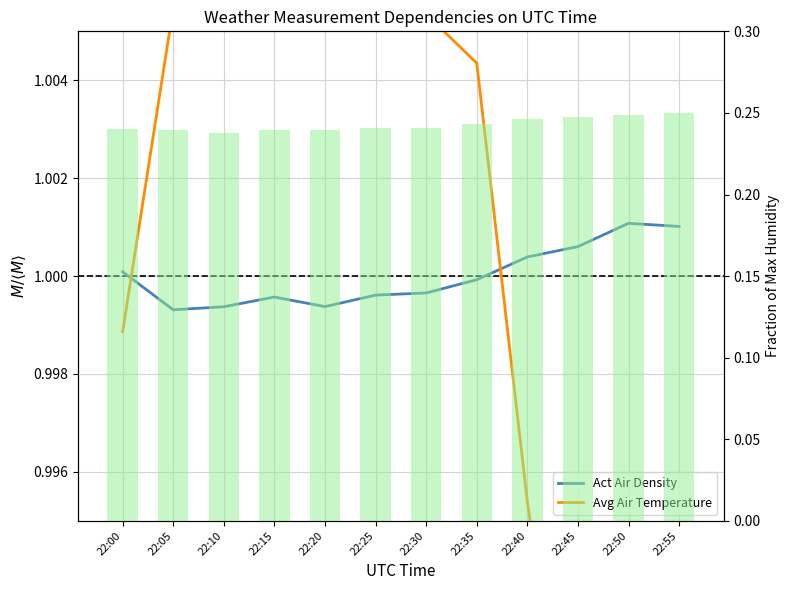

Is the value of Act Air Density at 22:05 greater than the value of Avg Air Temperature at 22:50?

Yes